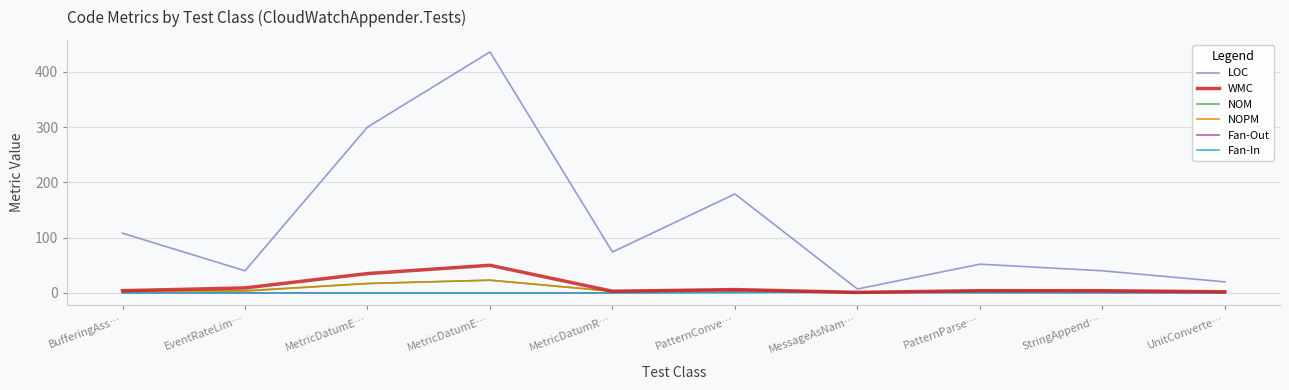

Does the chart display data point markers on the line(s)?

No